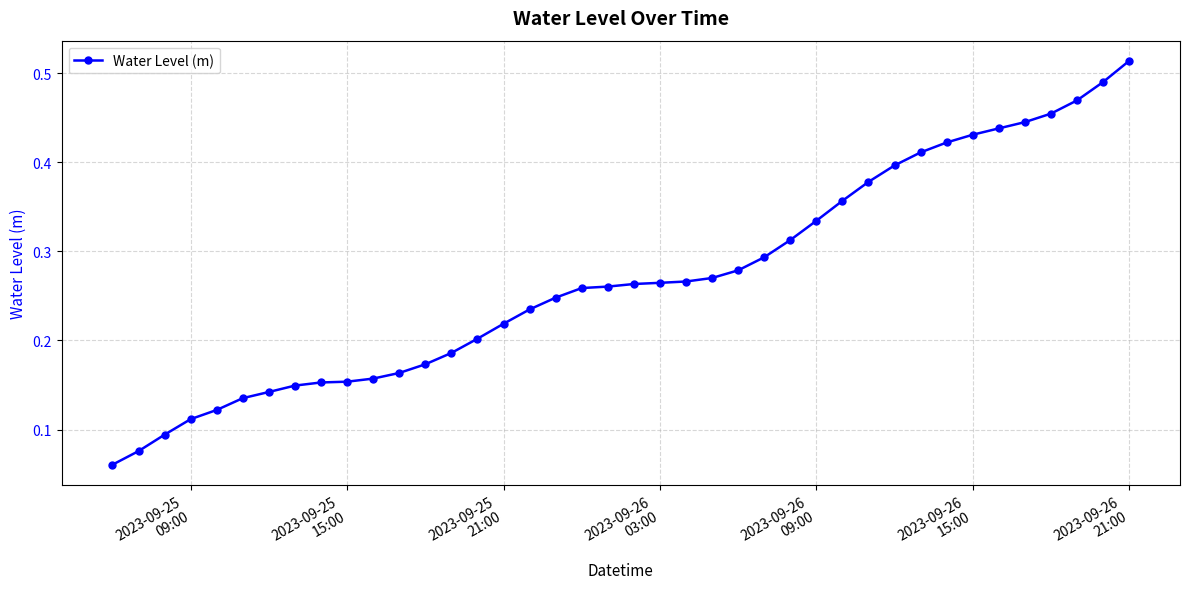

How many values are between 0 and 1?

40